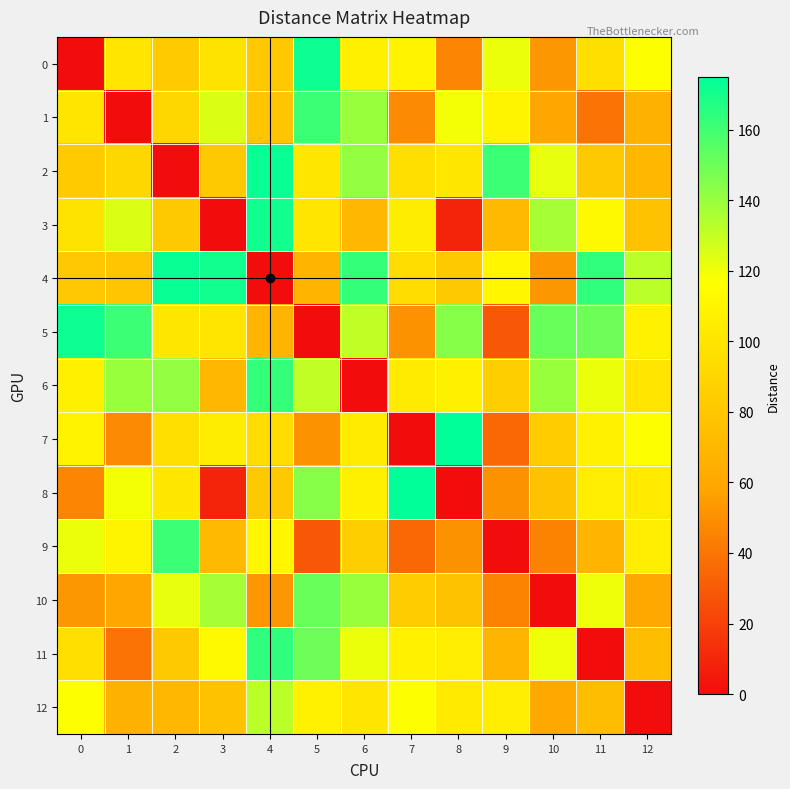

Rank the series by their maximum value, from highest to lowest.

7, 8, 2, 4, 0, 5, 3, 11, 6, 1, 9, 10, 12